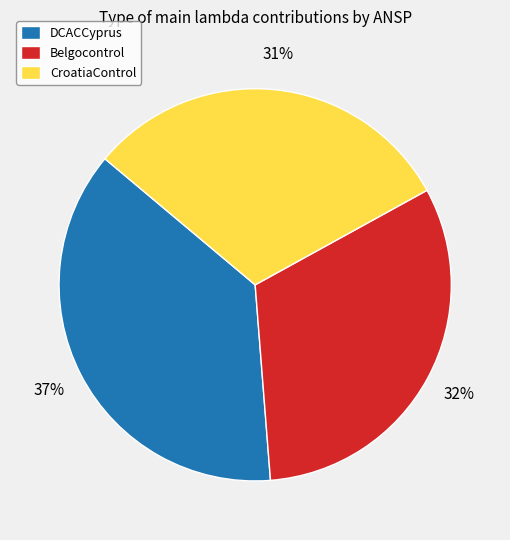

Do DCACCyprus and Belgocontrol together represent more than half of the pie?

Yes